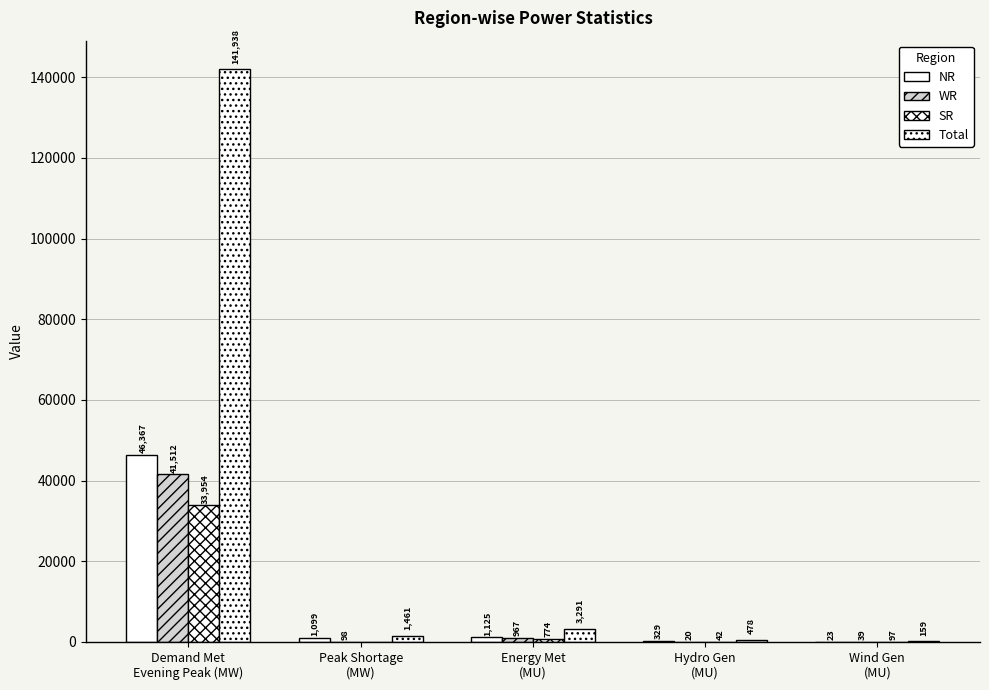

How many distinct data groups are displayed?

4